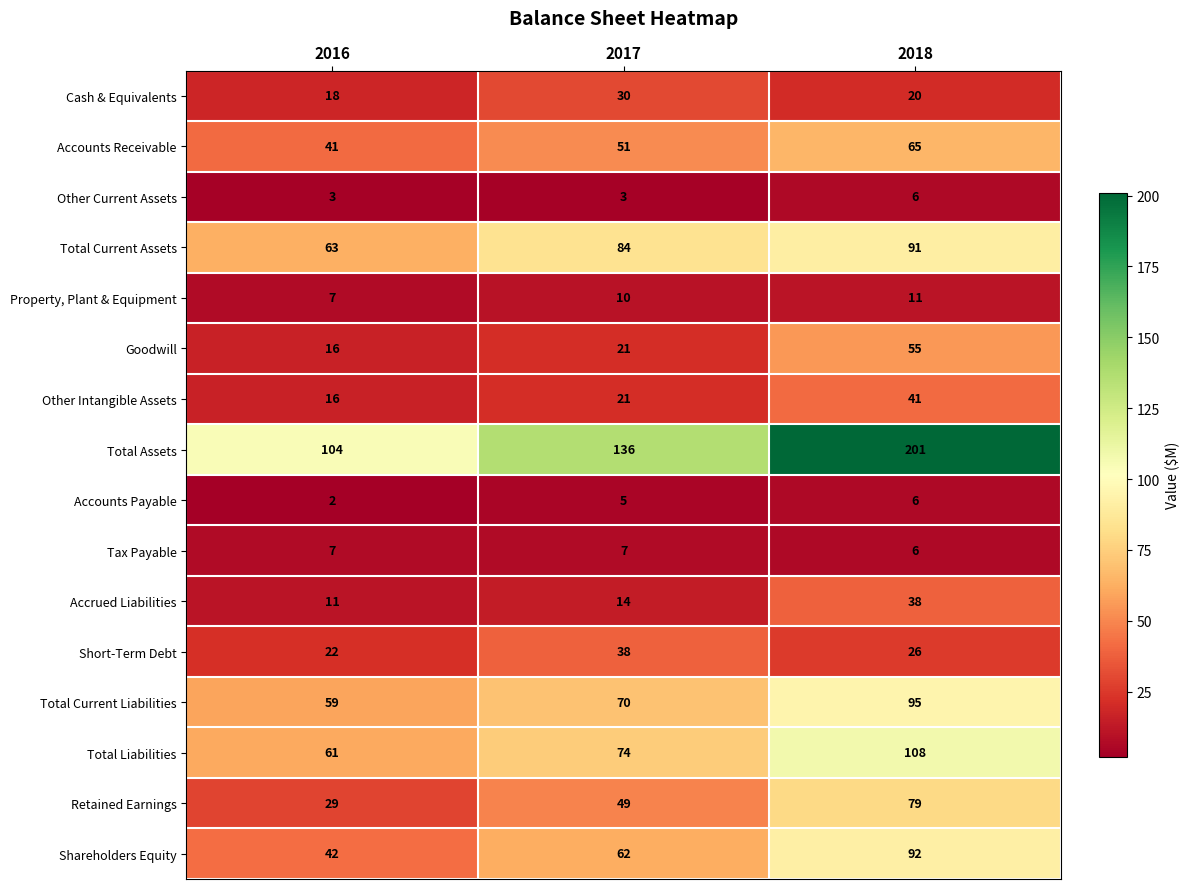

What is the total value across all series at 2016?

501